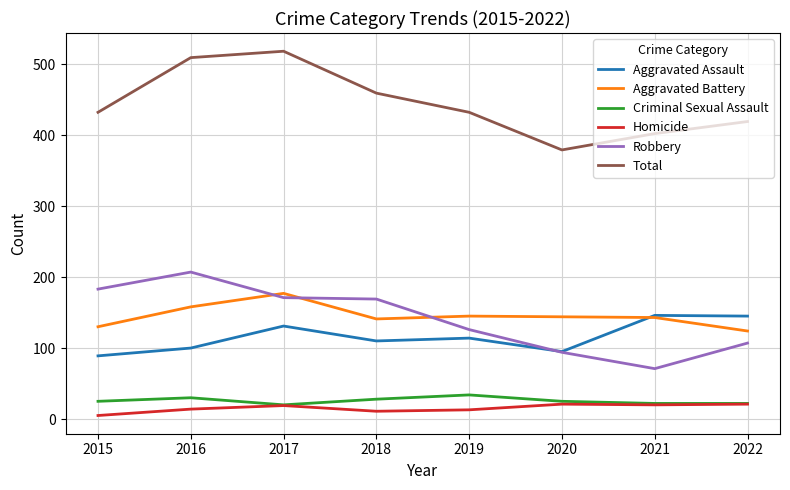

At 2016, list the series in order from largest to smallest.

Total, Robbery, Aggravated Battery, Aggravated Assault, Criminal Sexual Assault, Homicide